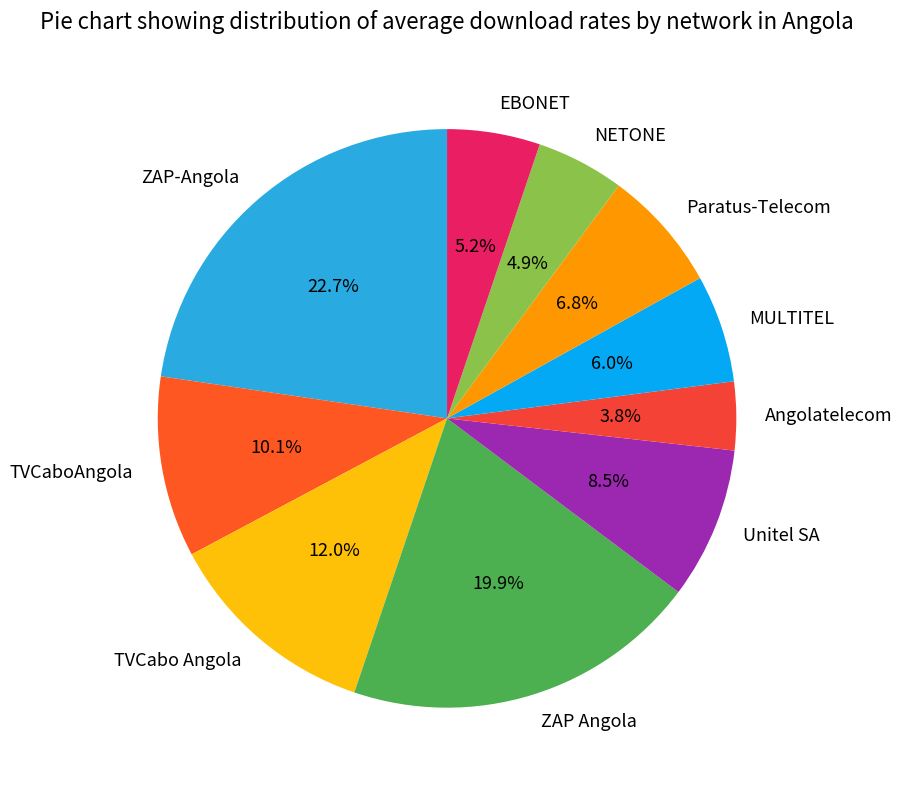

Is it true that TVCabo Angola is 12% of the pie?

True